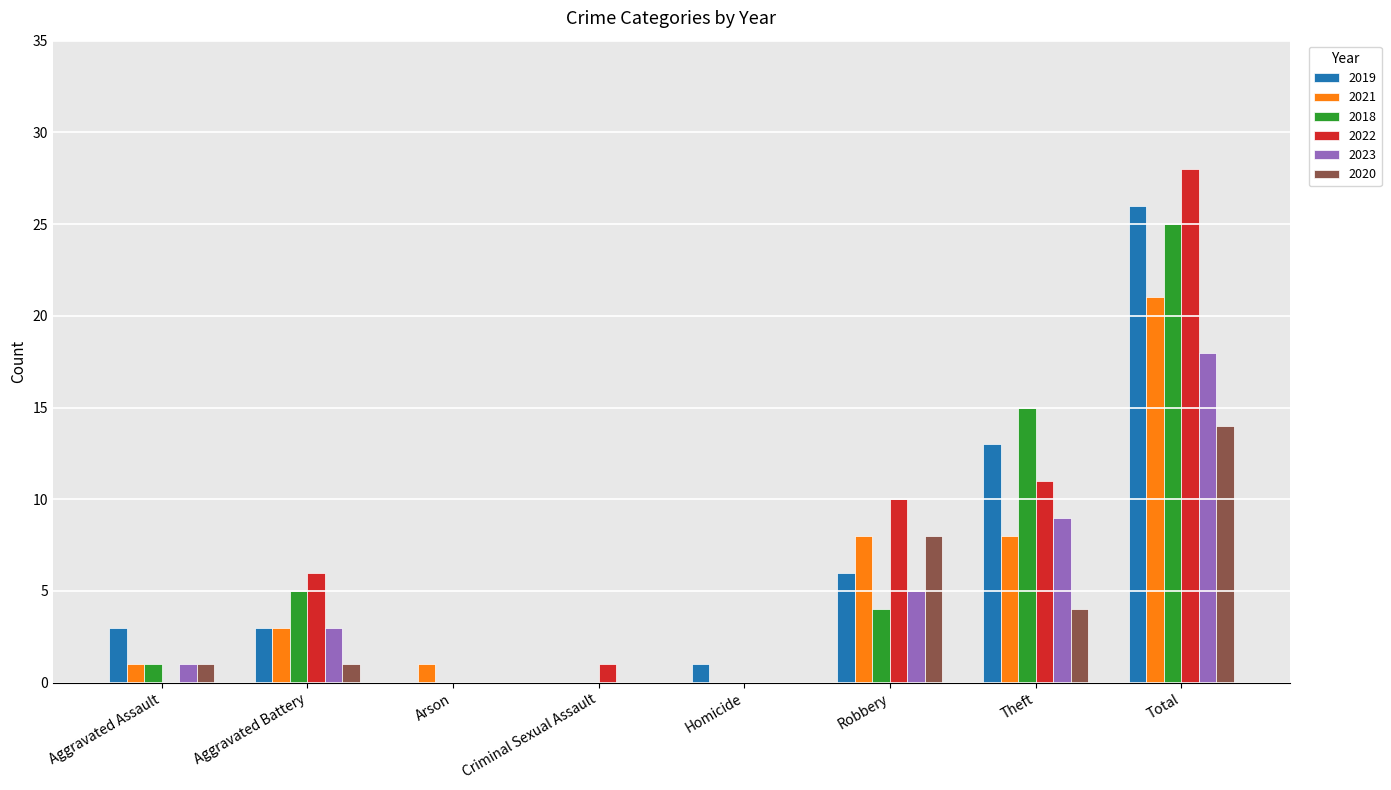

What is the greatest value displayed?

28